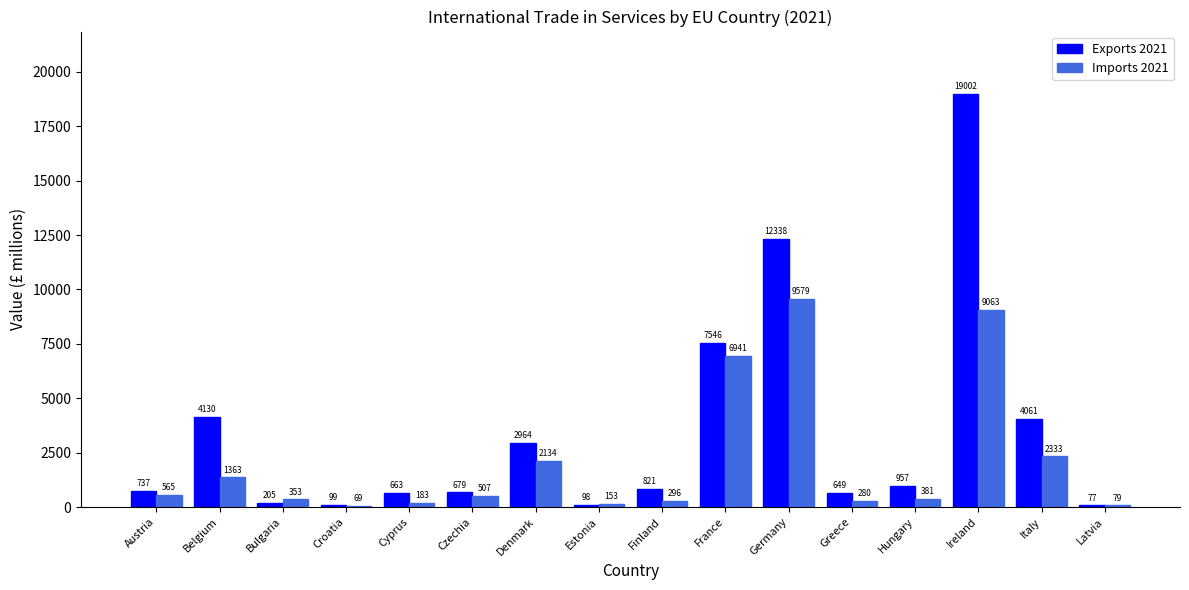

What is the label of the 13th bar from the left?

Hungary